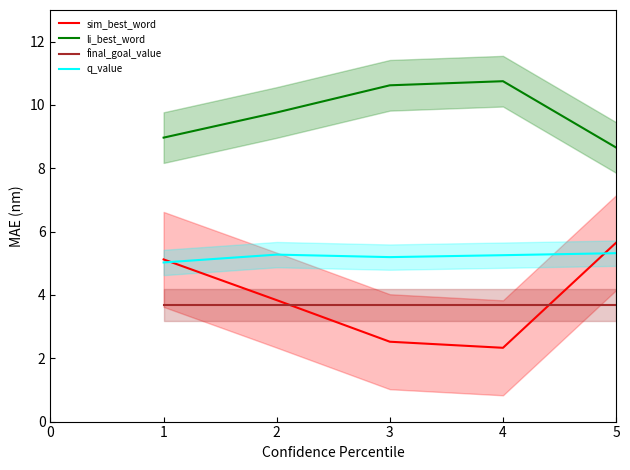

True or false: sim_best_word and li_best_word cross at least once.

False